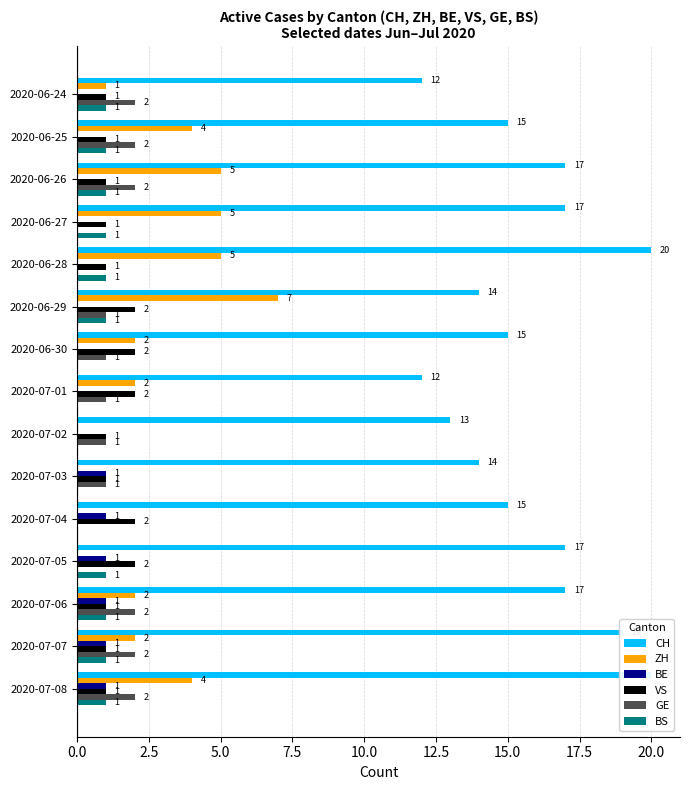

The value of CH at 2020-07-04 is 15. True or false?

True